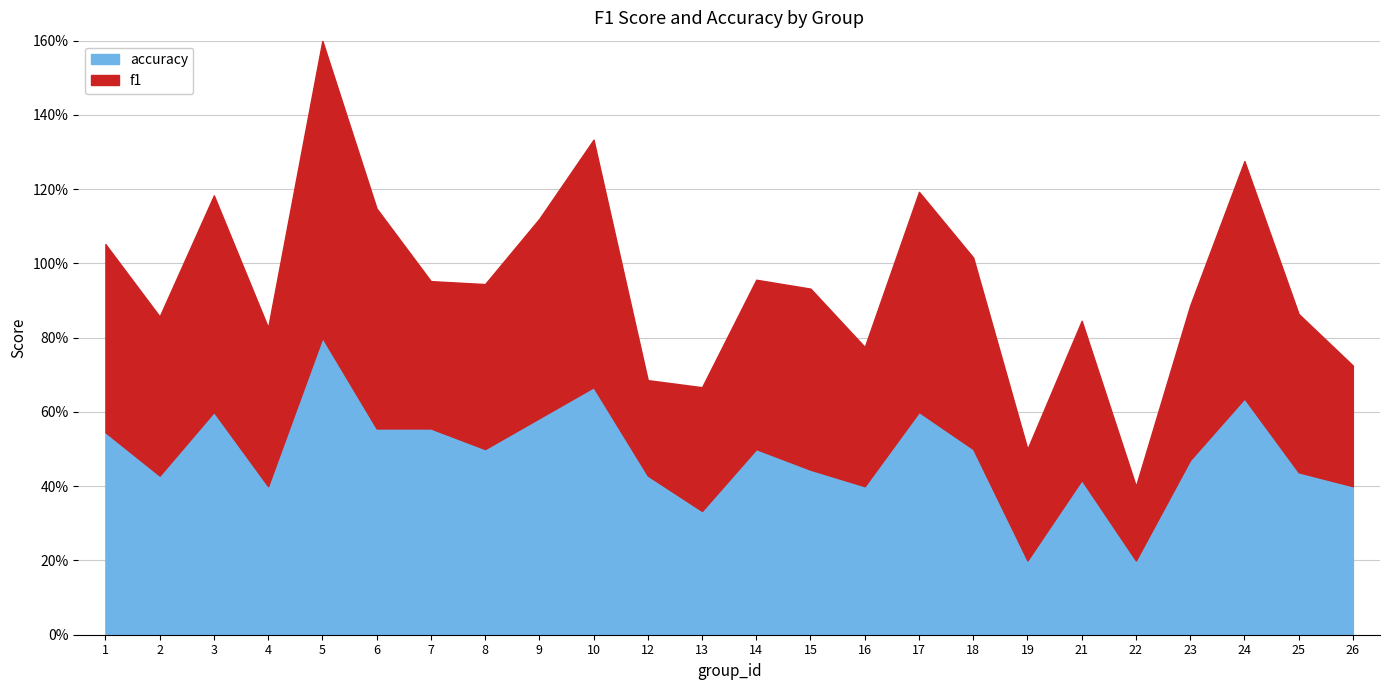

At which category does f1 reach its first local valley?

2